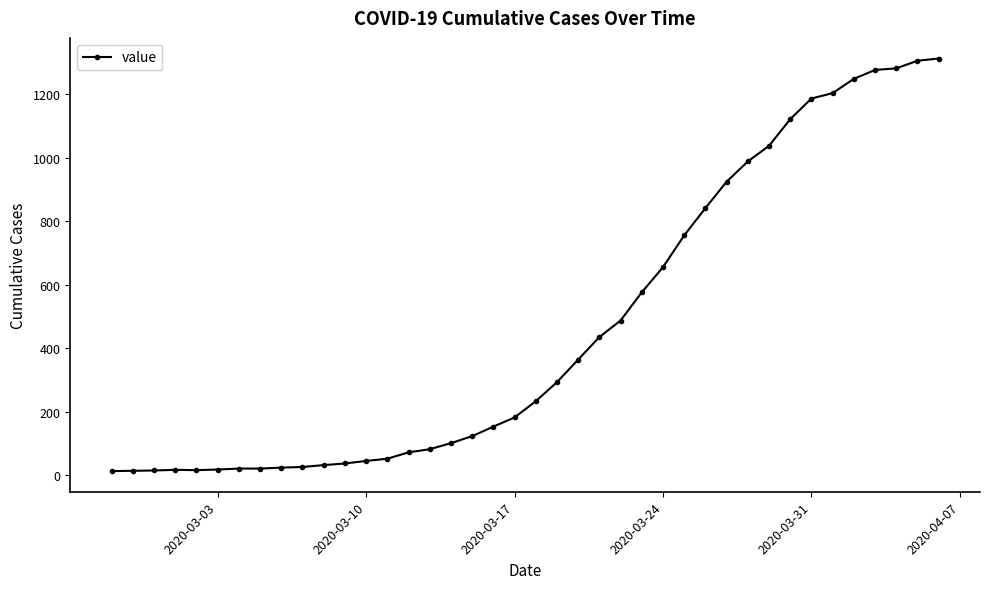

What is the greatest value displayed?

1312